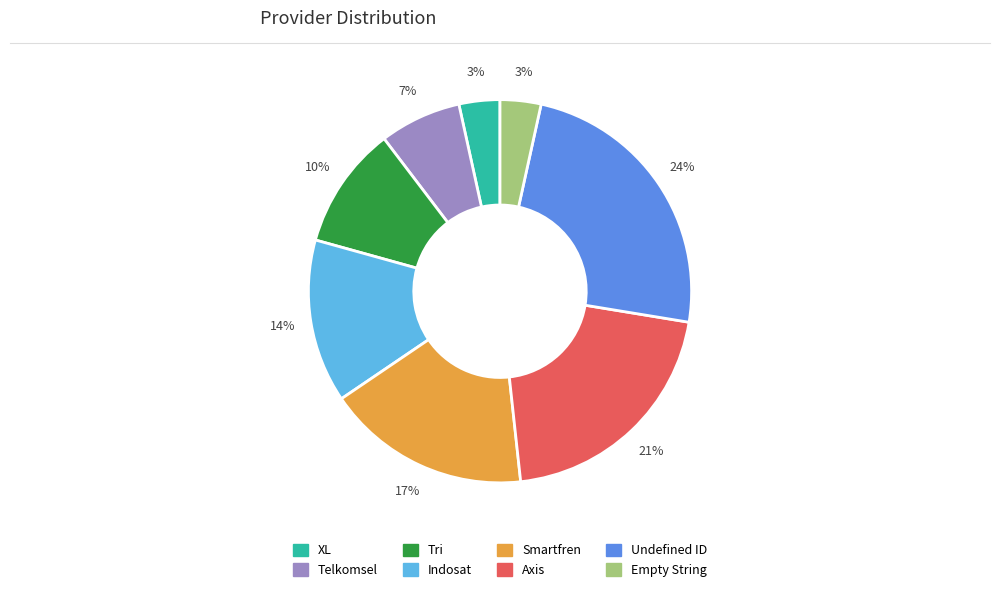

To the nearest percent, what percentage of the pie is Axis?

21%